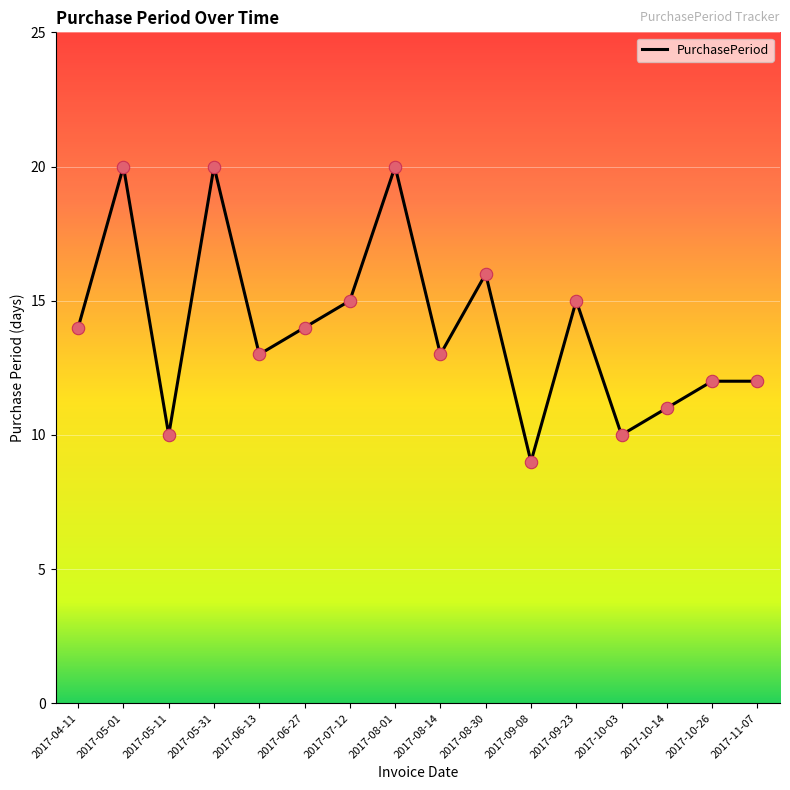

What is the change in value from 2017-06-13 to 2017-06-27?

+1